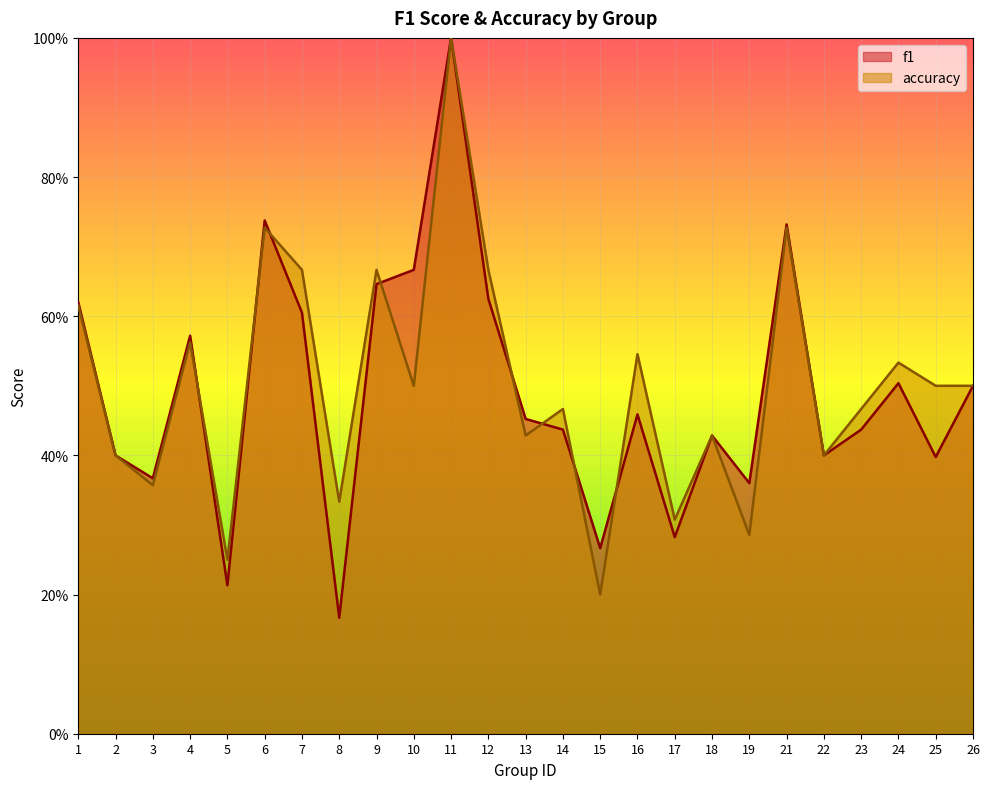

What is the difference between the highest and lowest values at 7?

0.1